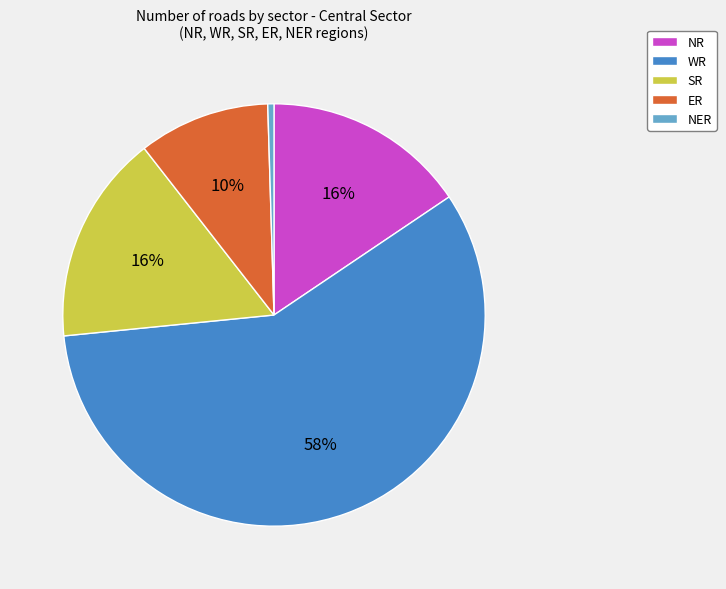

To the nearest percent, what is the difference between the NR and WR slice percentages?

42%